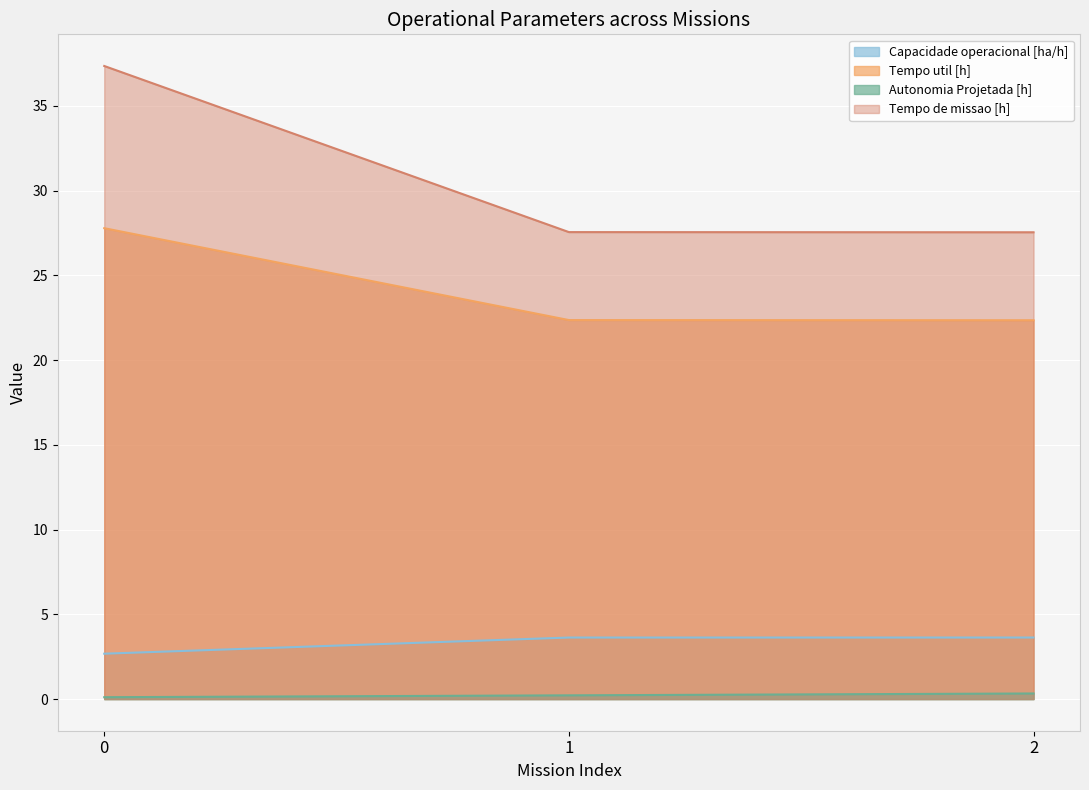

What is the value of the Tempo de missao [h] point at the 3rd from the left?

27.5